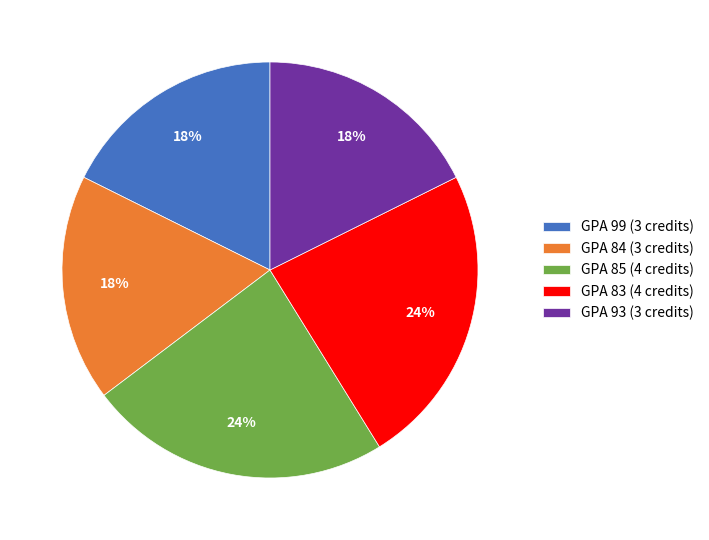

To the nearest percent, what portion does GPA 93 (3 credits) represent?

18%